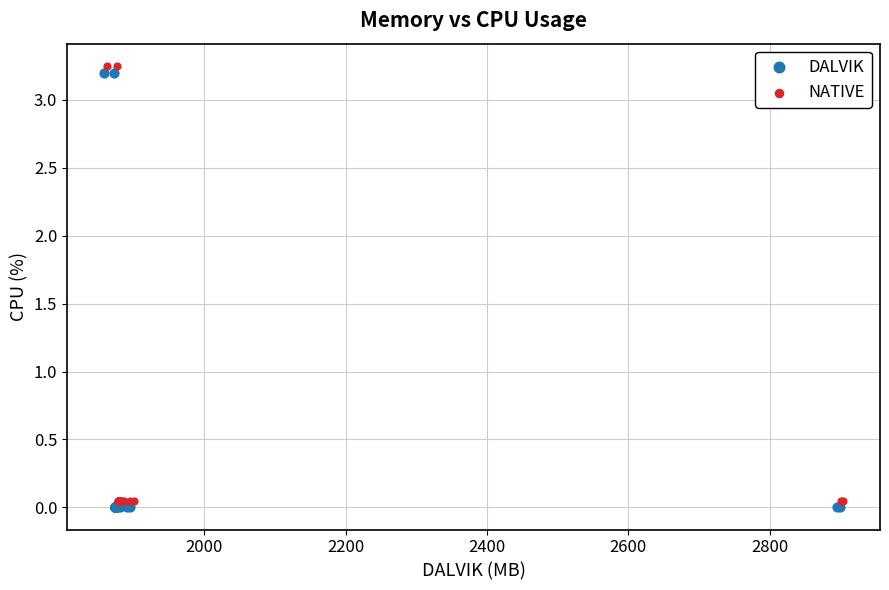

Which series reaches the minimum Y coordinate?

DALVIK